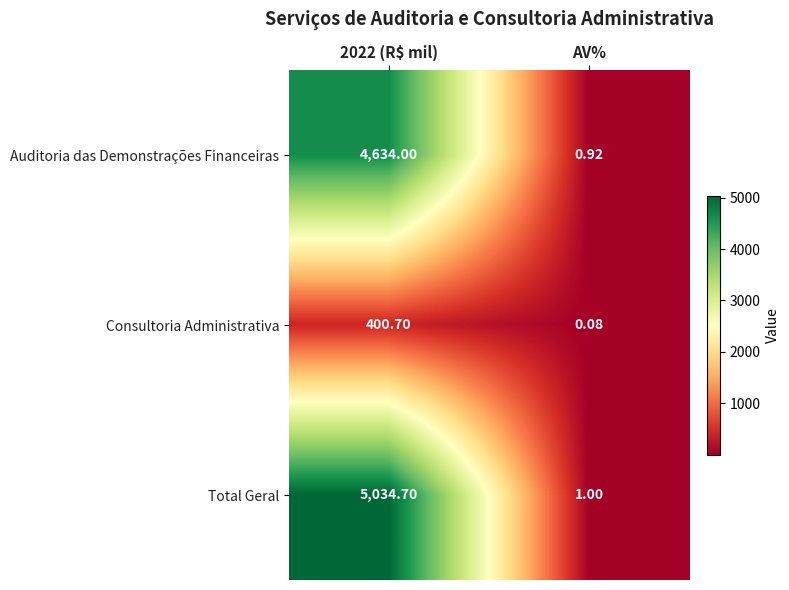

How many series are shown in this chart?

3